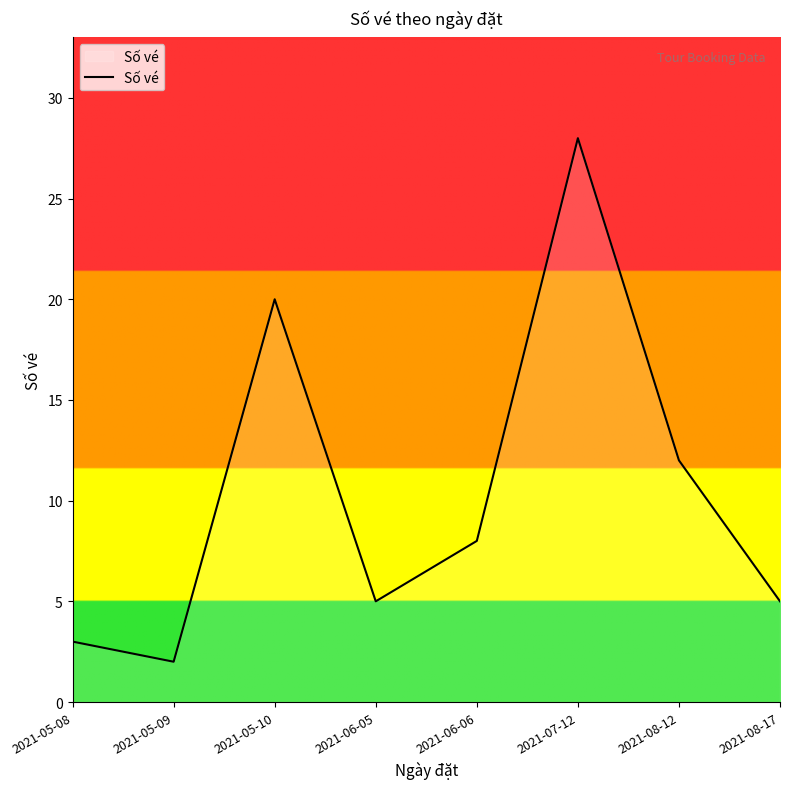

At which label does the data first exceed 8?

2021-05-10